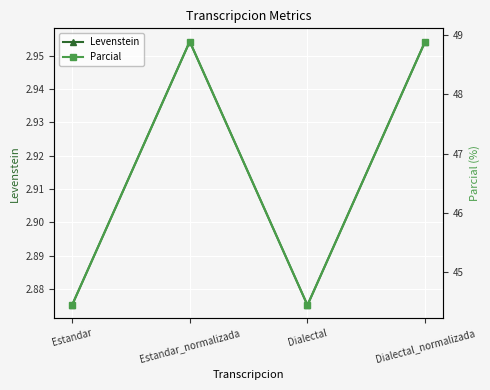

True or false: Levenstein and Parcial intersect in this chart.

False